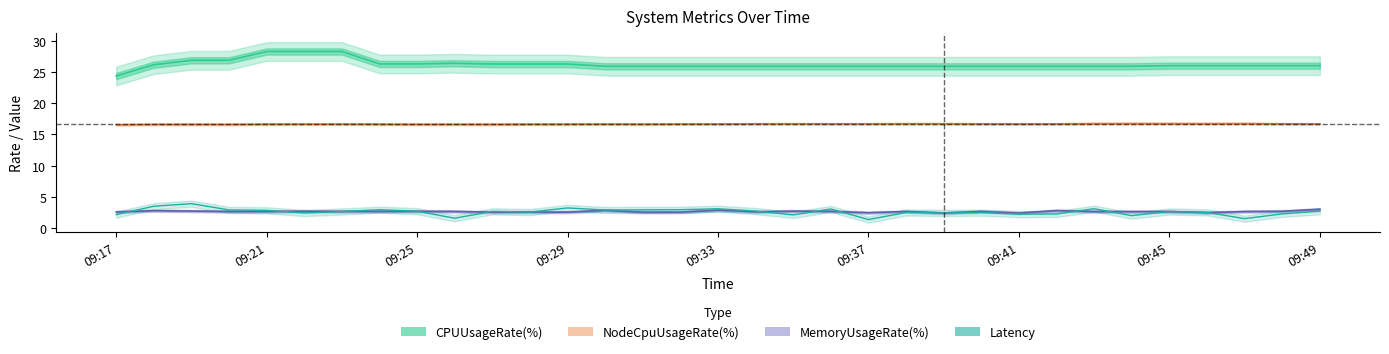

Rank the series by their maximum value, from highest to lowest.

CPUUsageRate(%), NodeCpuUsageRate(%), Latency, MemoryUsageRate(%)